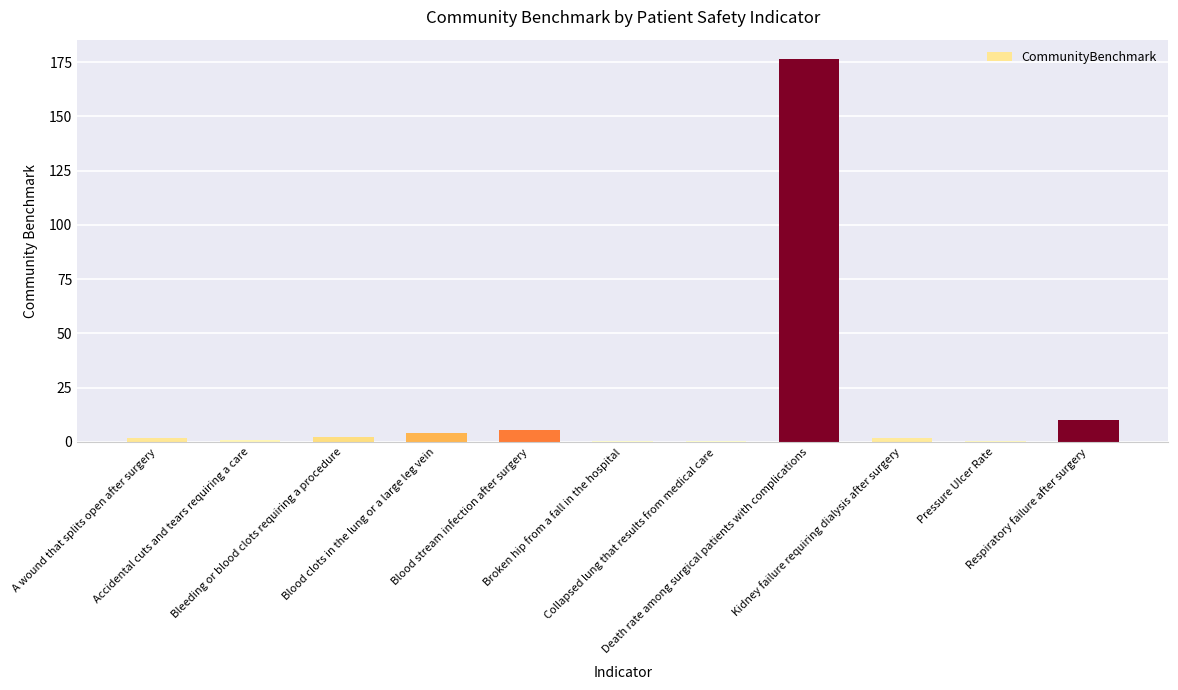

What value does the data have at Death rate among surgical patients with complications?

176.6